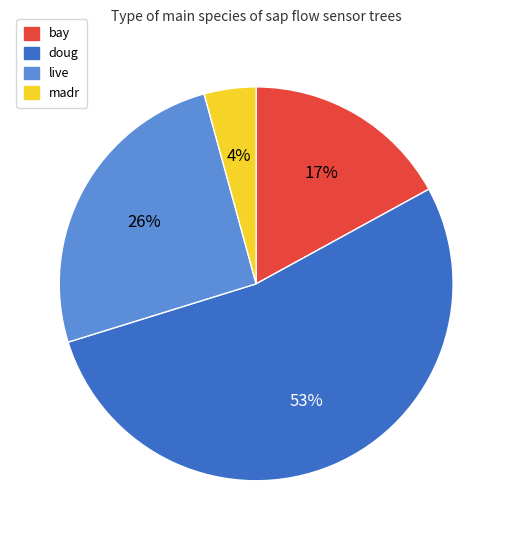

Do doug and bay together represent more than half of the pie?

Yes